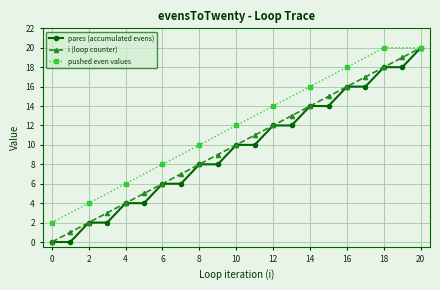

The i (loop counter) series shows 5 at 14. True or false?

False